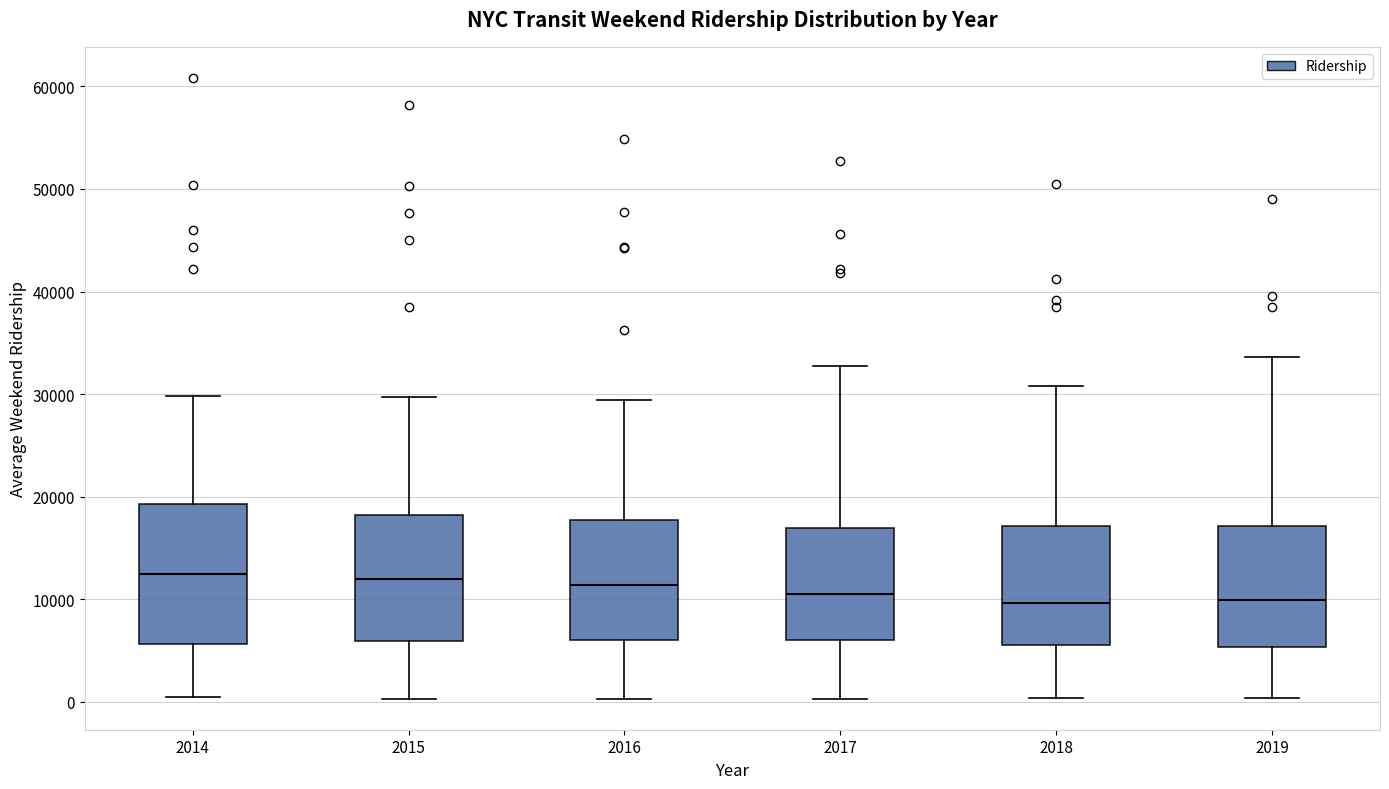

Where does the median line of the box at x = 2016 sit on the y-axis? The values are not printed on the chart, so give them approximately, as read against the axis.

11000